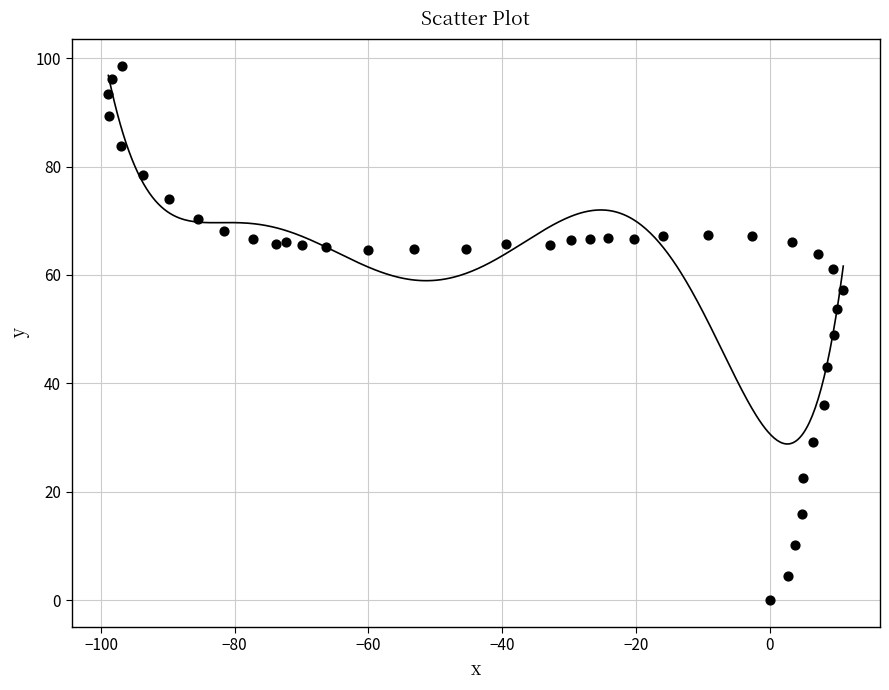

What is the range of X values (max minus min)?

109.9